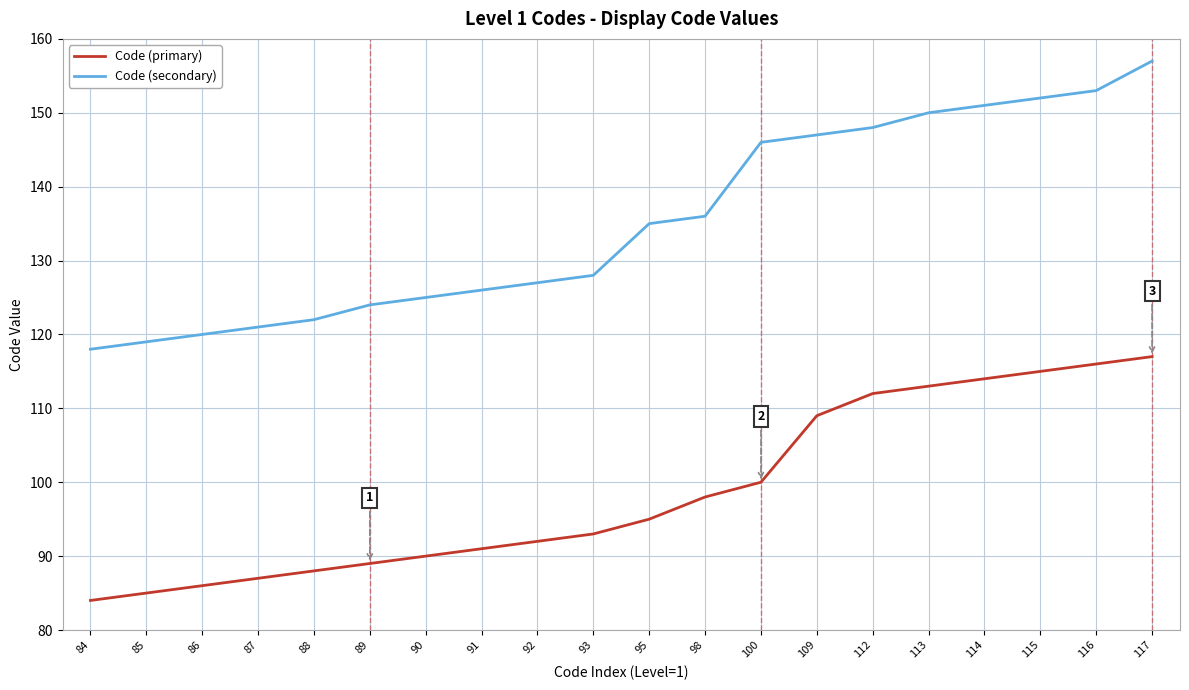

True or false: Code (primary) and Code (secondary) intersect in this chart.

False